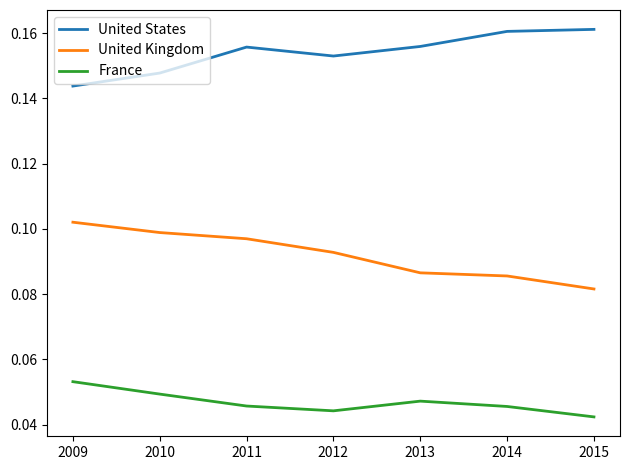

True or false: United Kingdom has more than 2 interior local peaks.

False